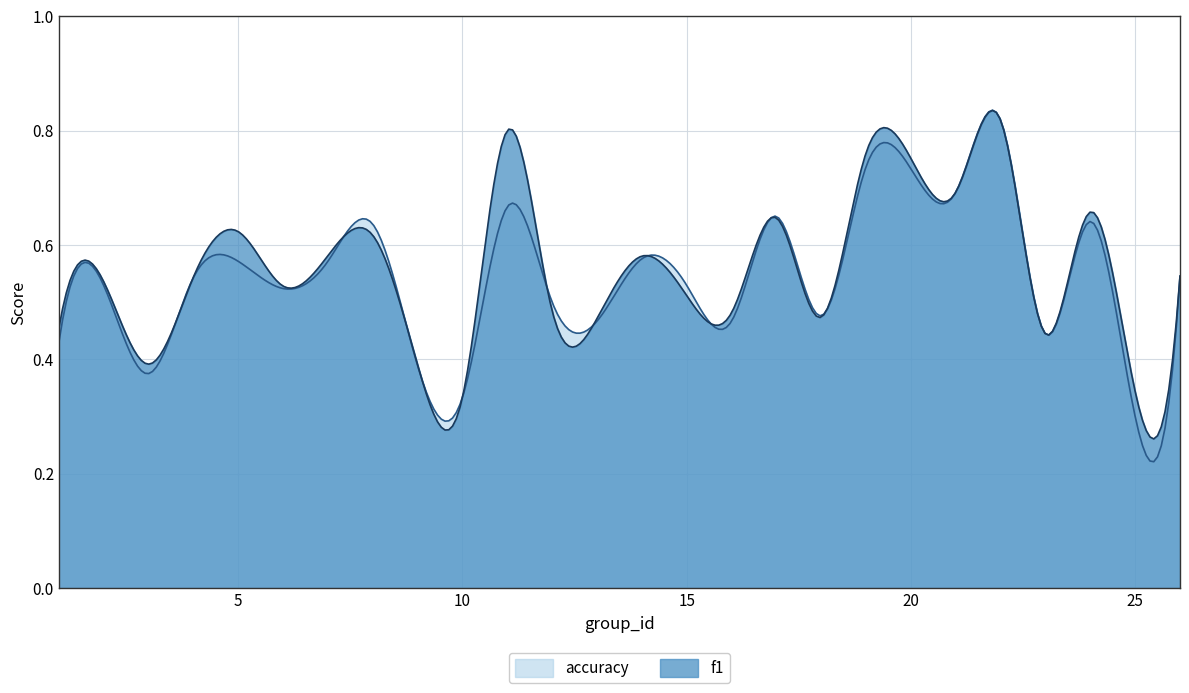

What is the greatest value displayed?

0.8